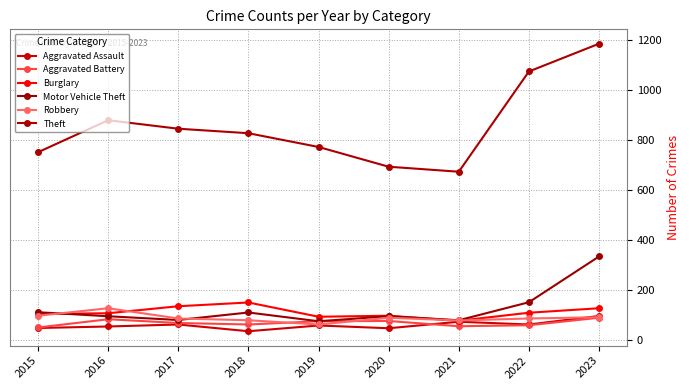

How many categories are shown in the chart?

9